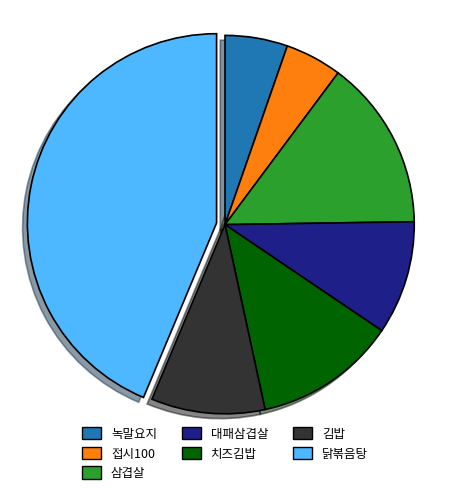

The 닭볶음탕 slice represents 59% of the pie. True or false?

False